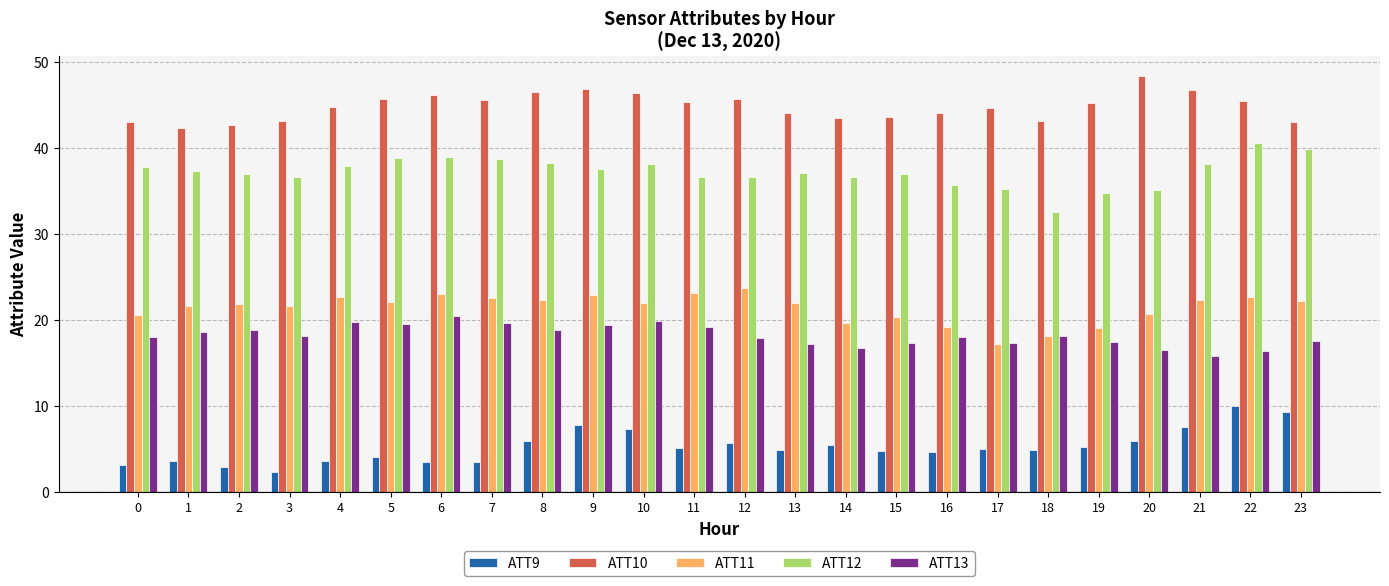

Is the value of ATT11 at 9 greater than the value of ATT13 at 6?

Yes